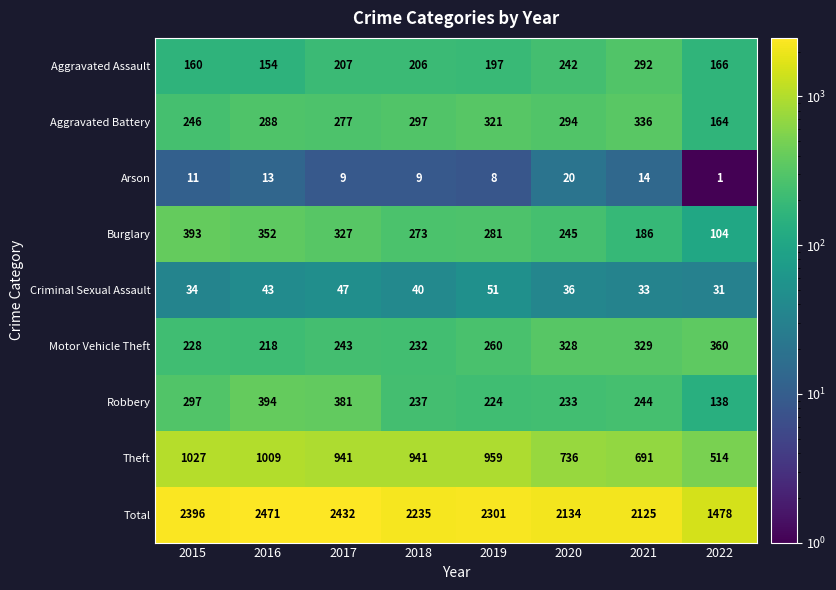

The value of Motor Vehicle Theft at 2017 is 243. True or false?

True